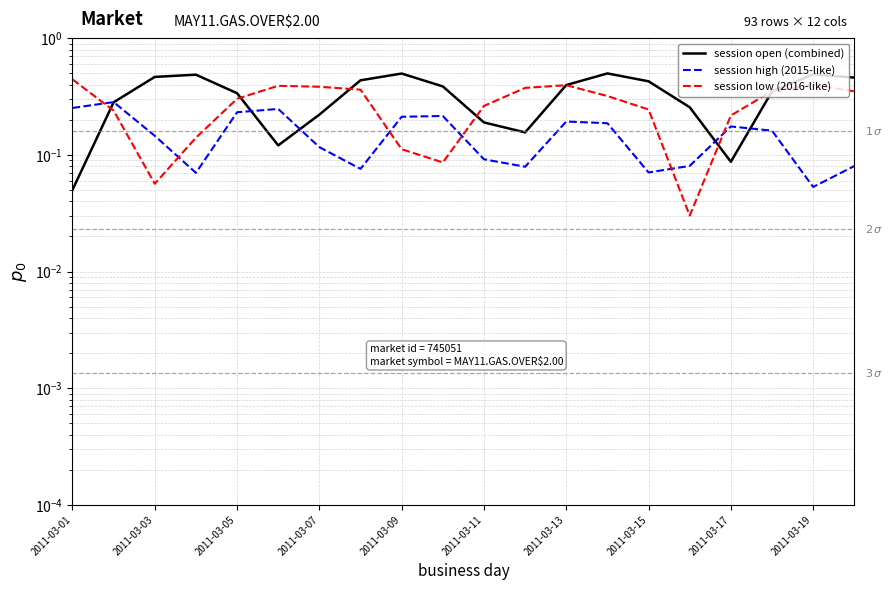

After their last crossing, which series has the higher values: session low (2016-like) or session high (2015-like)?

session low (2016-like)